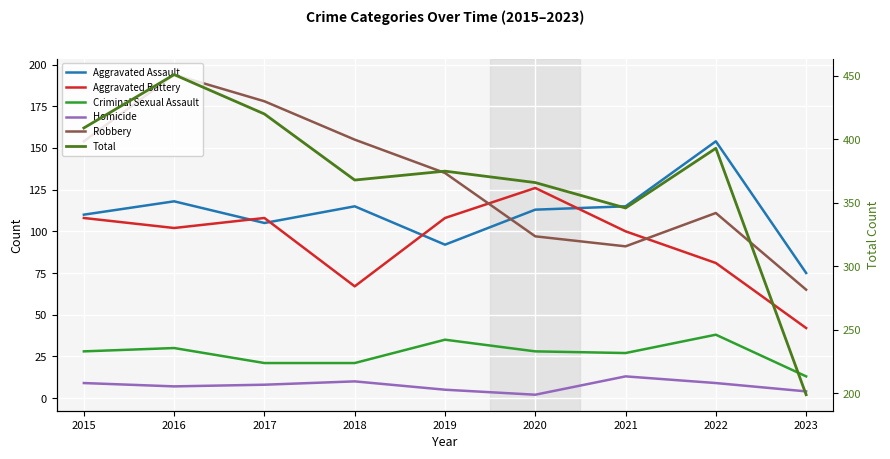

How many data points in Homicide are above 8?

4